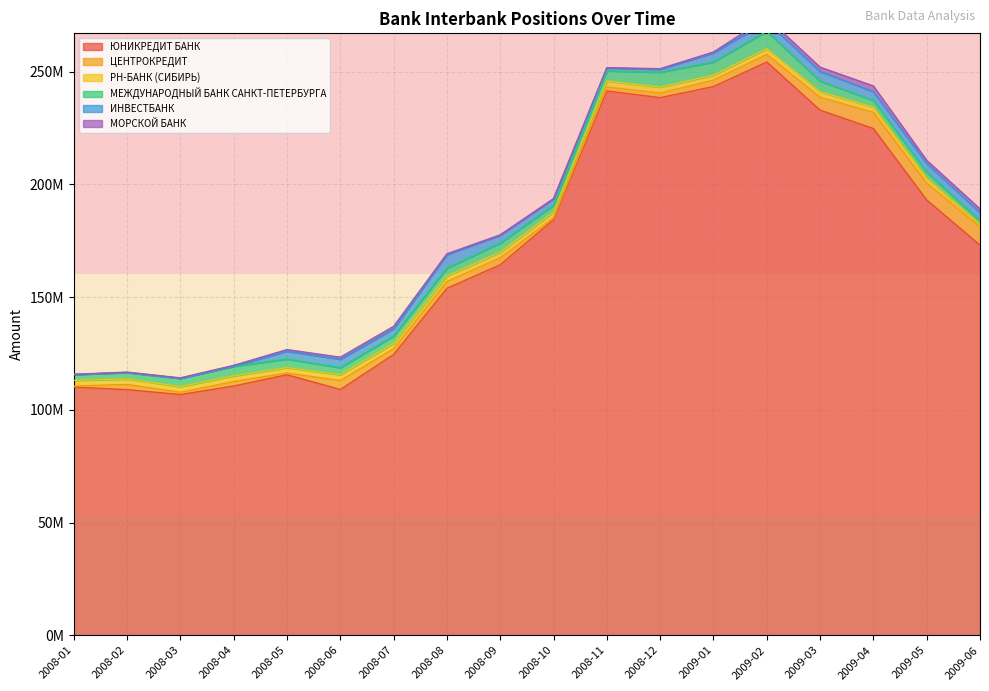

How many interior local peaks does the МОРСКОЙ БАНК series have?

2